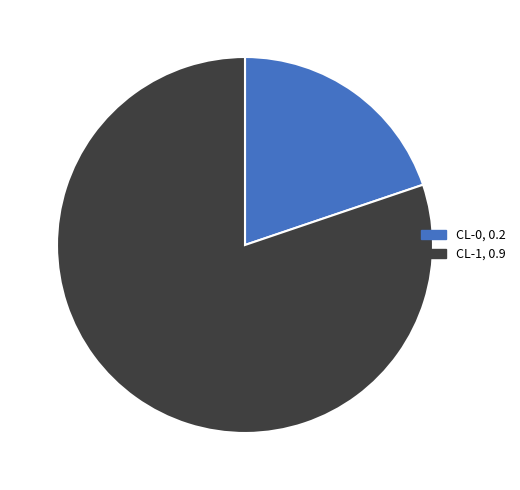

Do CL-0 and CL-1 together represent more than half of the pie?

Yes